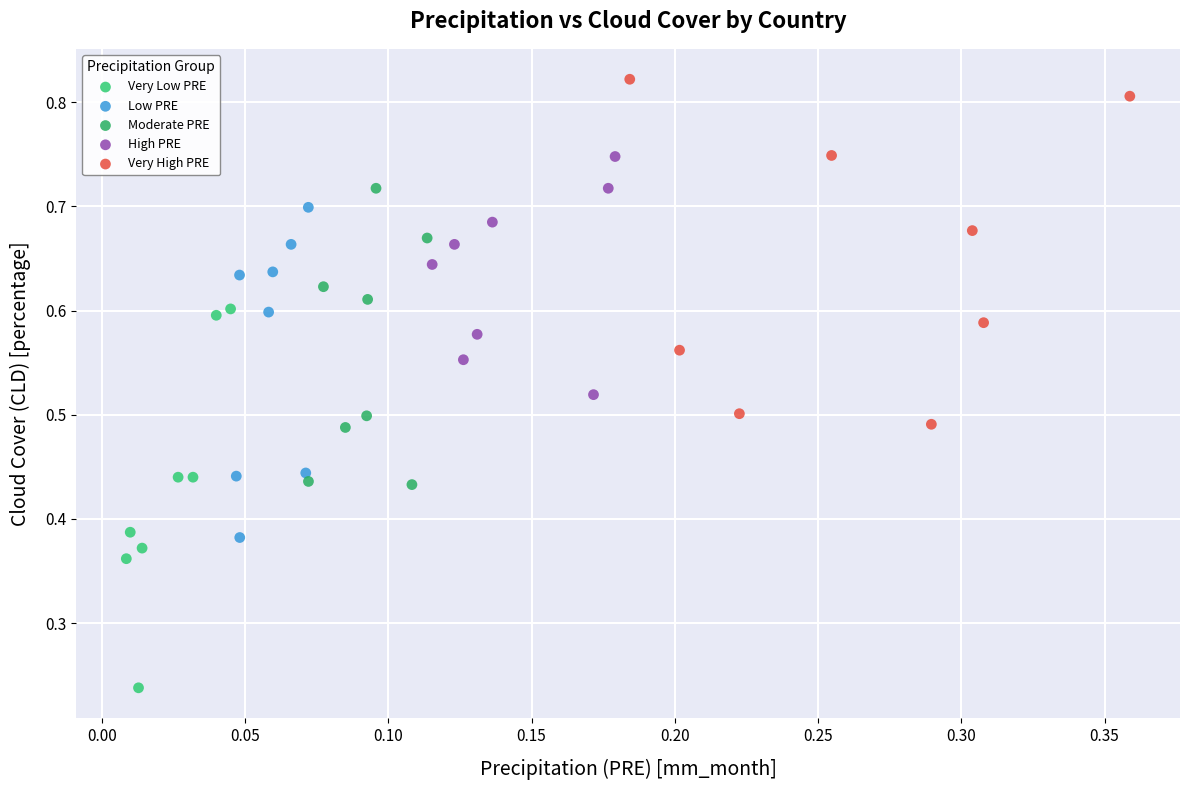

Which series contains the lowest Y value?

Very Low PRE